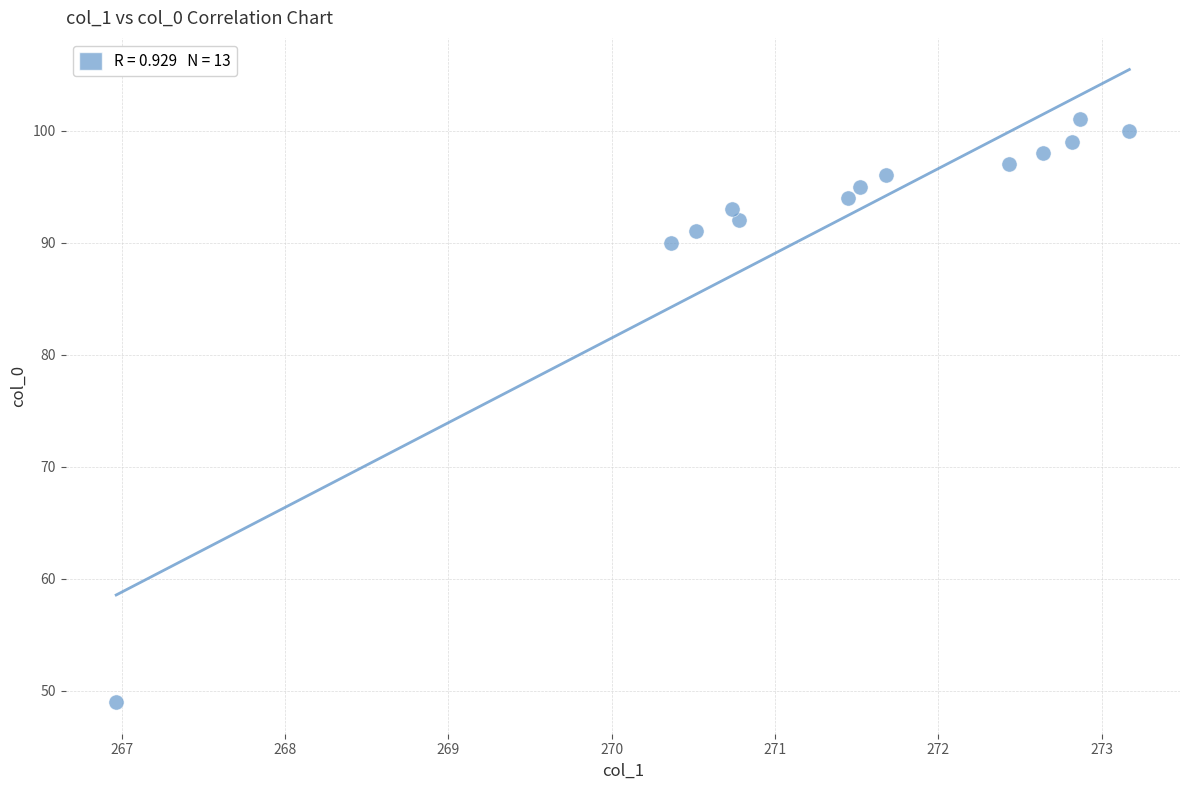

What Y value in the scatter plot is closest to 75?

90